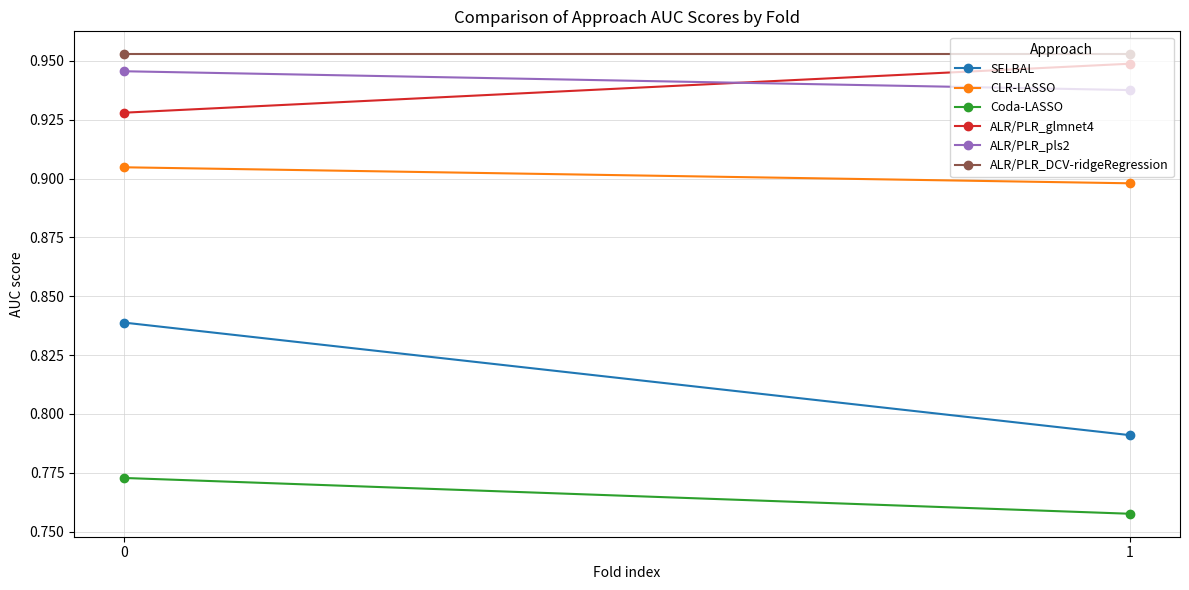

At how many categories does at least one series exceed 0?

2